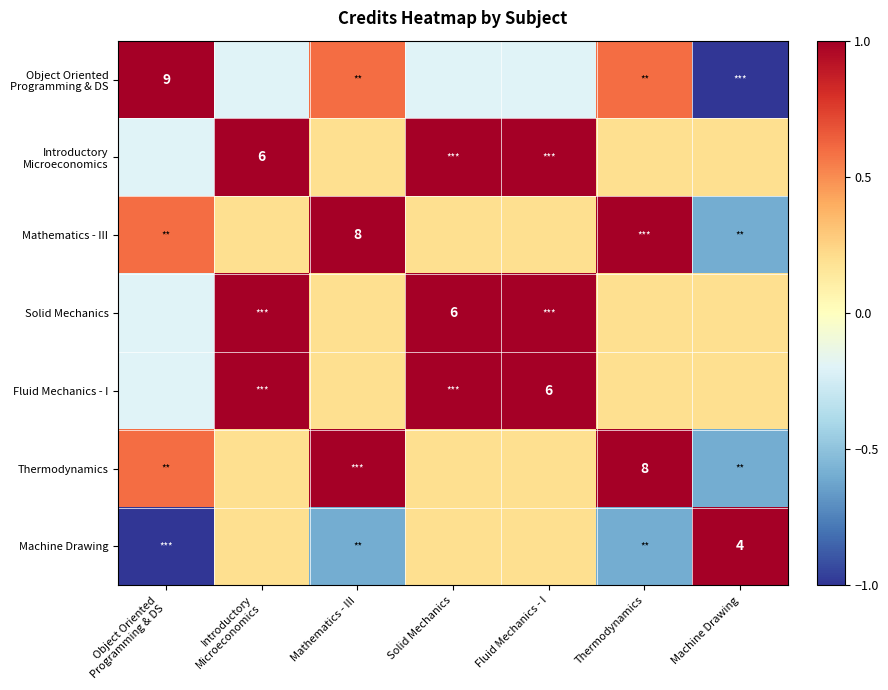

At Thermodynamics, list the series in order from largest to smallest.

Mathematics - III, Thermodynamics, Object Oriented Programming & DS, Introductory Microeconomics, Solid Mechanics, Fluid Mechanics - I, Machine Drawing